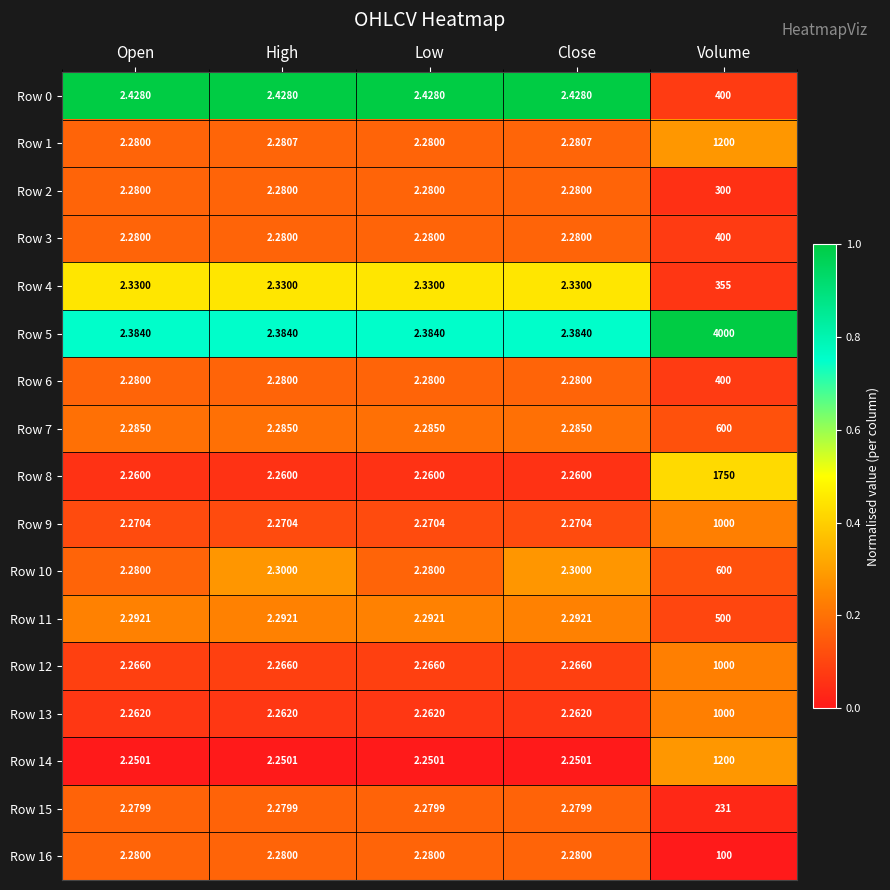

At which category is the sum across all series the highest?

Volume